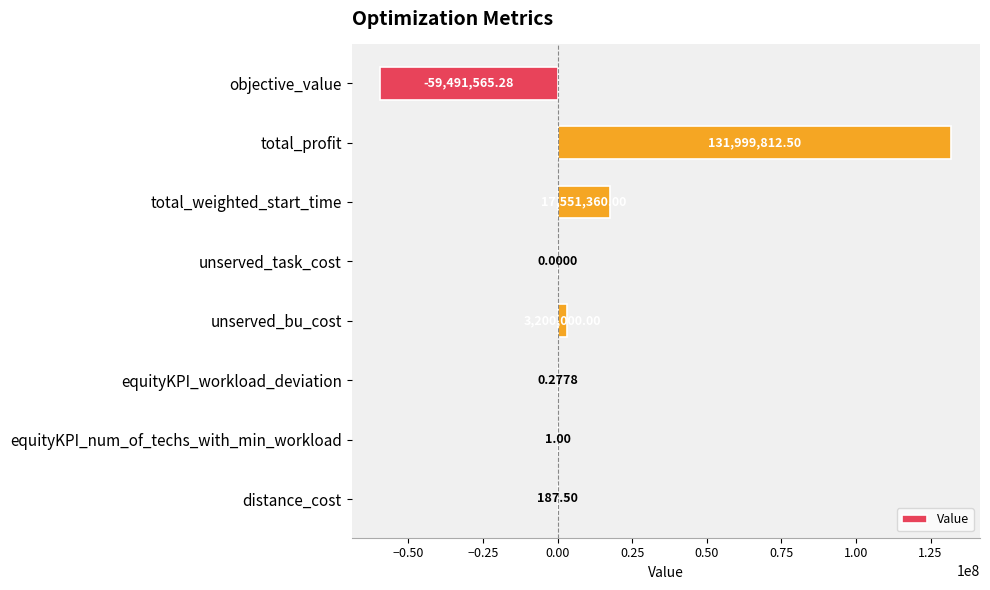

What is the sum of all values?

93259796.0